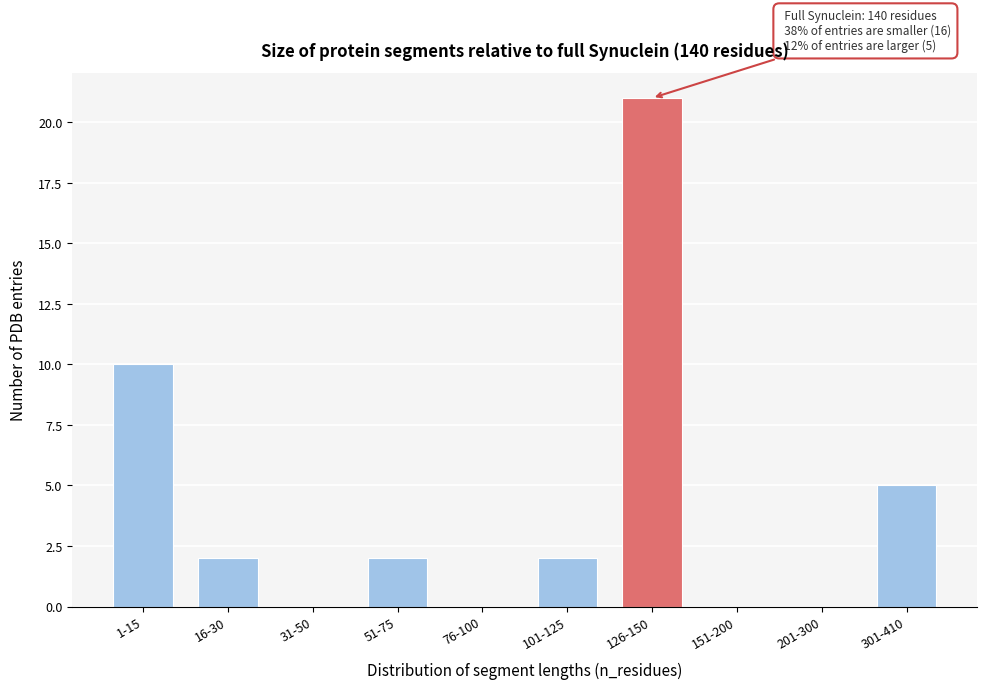

Reading left to right, list all the values displayed in this chart.

1-15=10	16-30=2	31-50=0	51-75=2	76-100=0	101-125=2	126-150=21	151-200=0	201-300=0	301-410=5